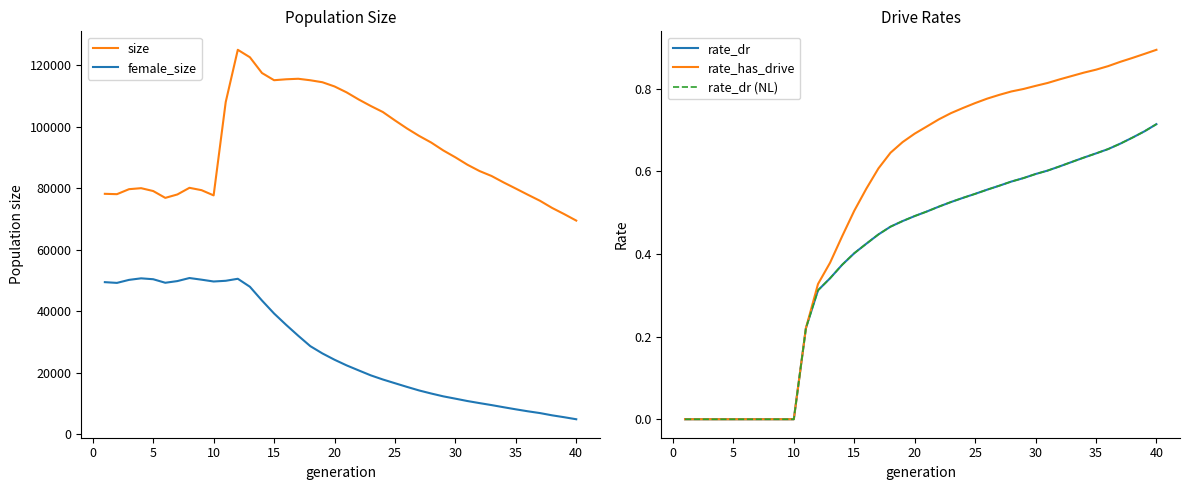

What are all the series names shown in the legend?

size, female_size, rate_dr, rate_has_drive, rate_dr (NL)